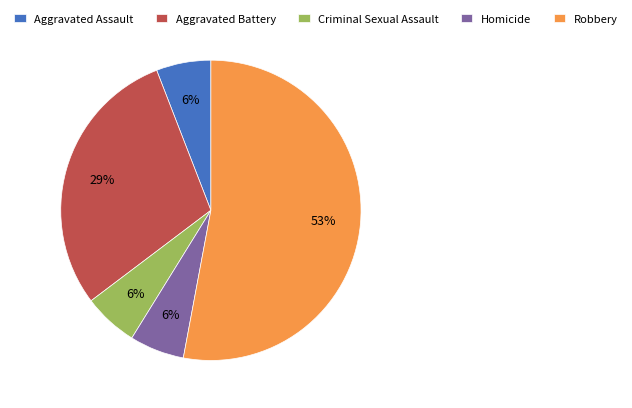

What is the ratio of the value at Aggravated Assault to the value at Aggravated Battery?

0.2